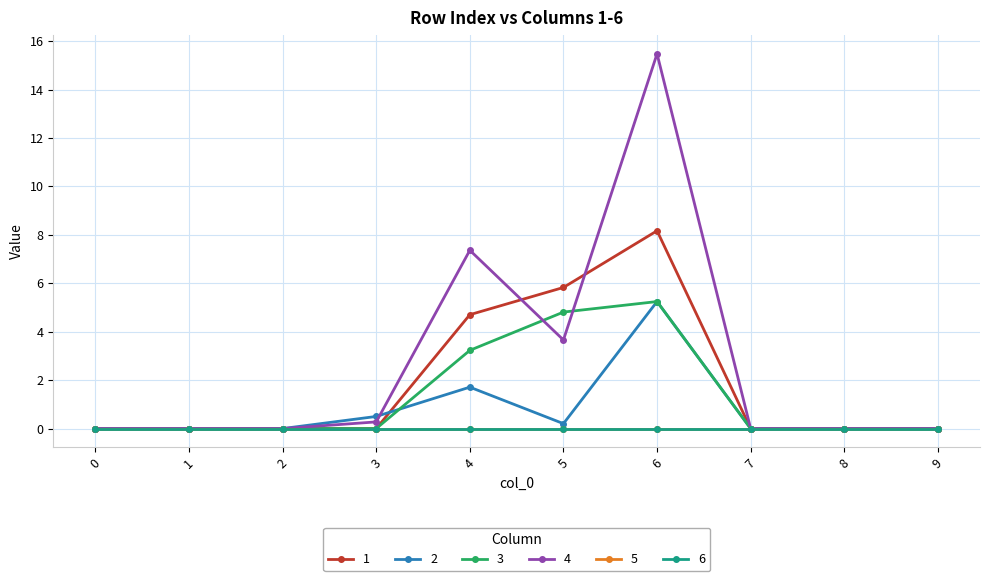

The 1 series shows 10.0 at 5. True or false?

False